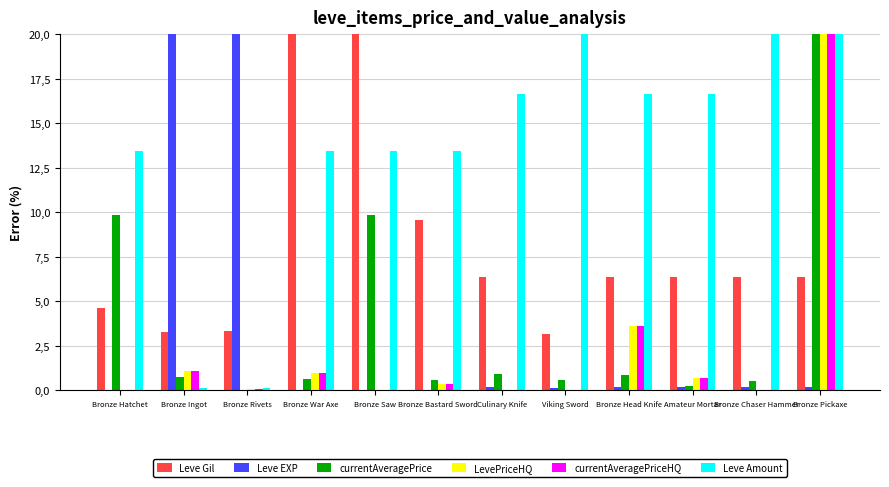

Where is currentAveragePriceHQ nearest to the value 10?

Bronze Head Knife